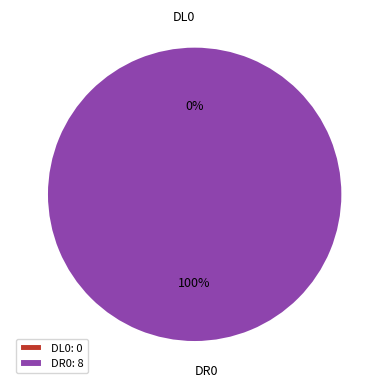

Does any single category account for the majority?

Yes